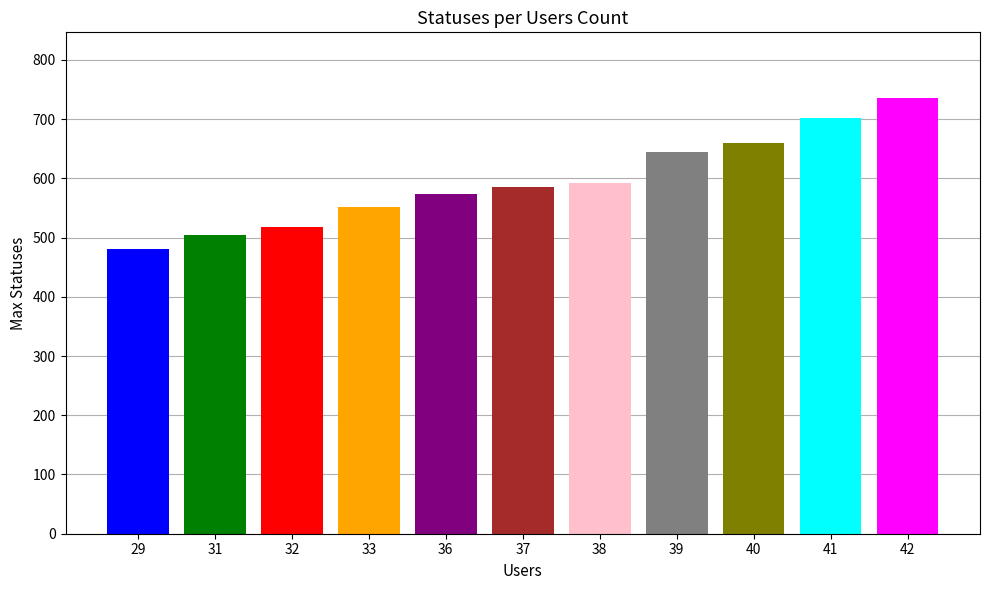

Rank the categories by value from lowest to highest.

29, 31, 32, 33, 36, 37, 38, 39, 40, 41, 42